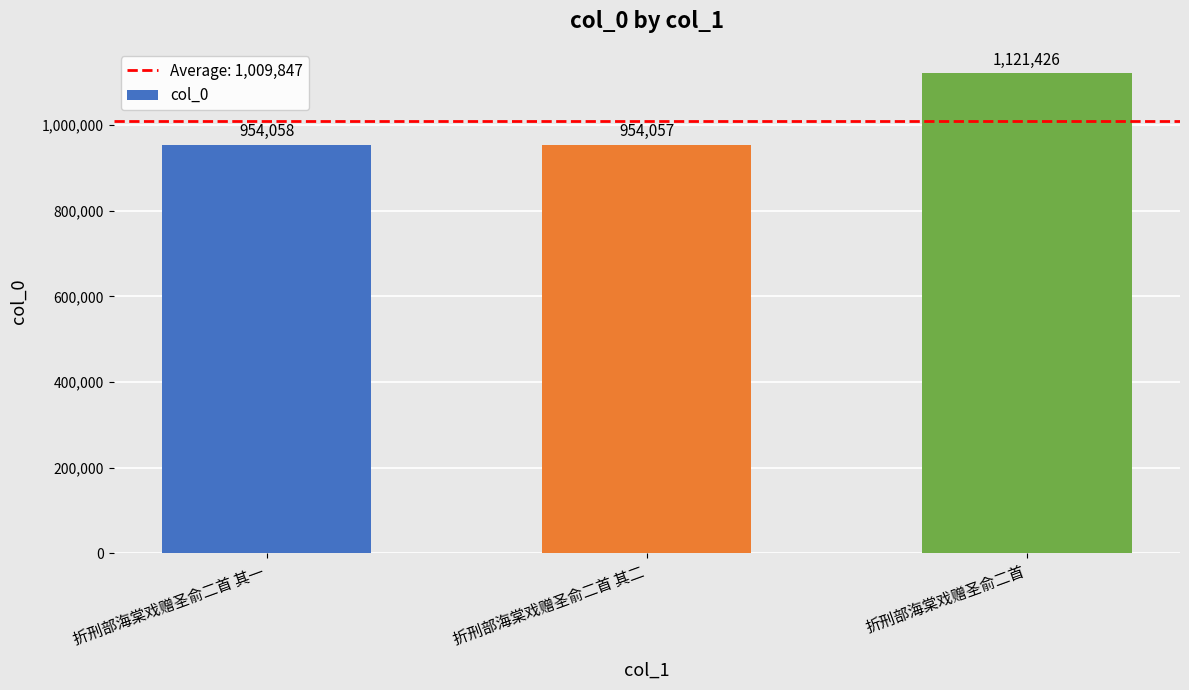

What is the maximum value shown in the chart?

1121426